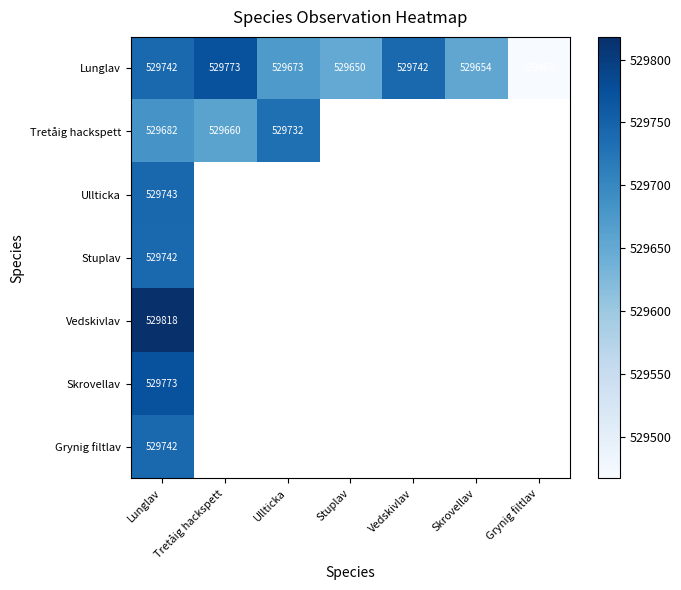

What is the maximum value shown in the chart?

529818.0